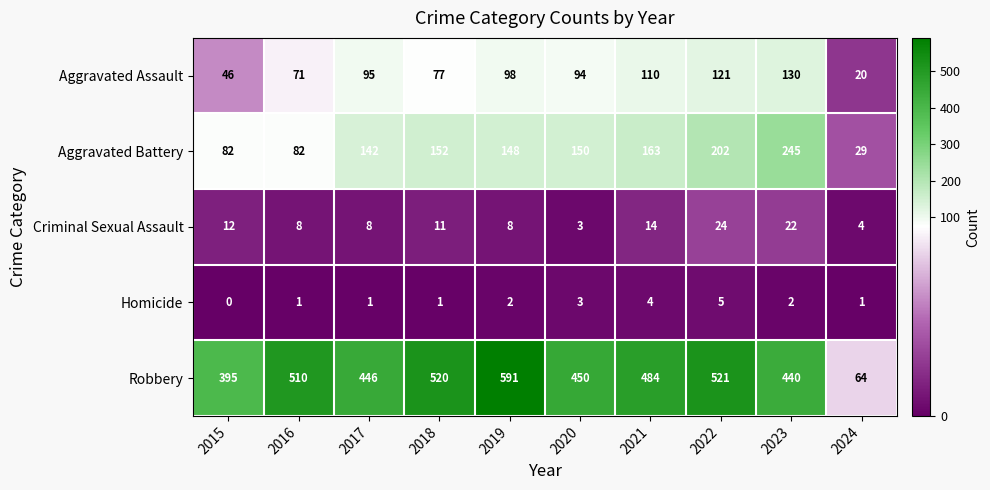

How many series are shown in this chart?

5